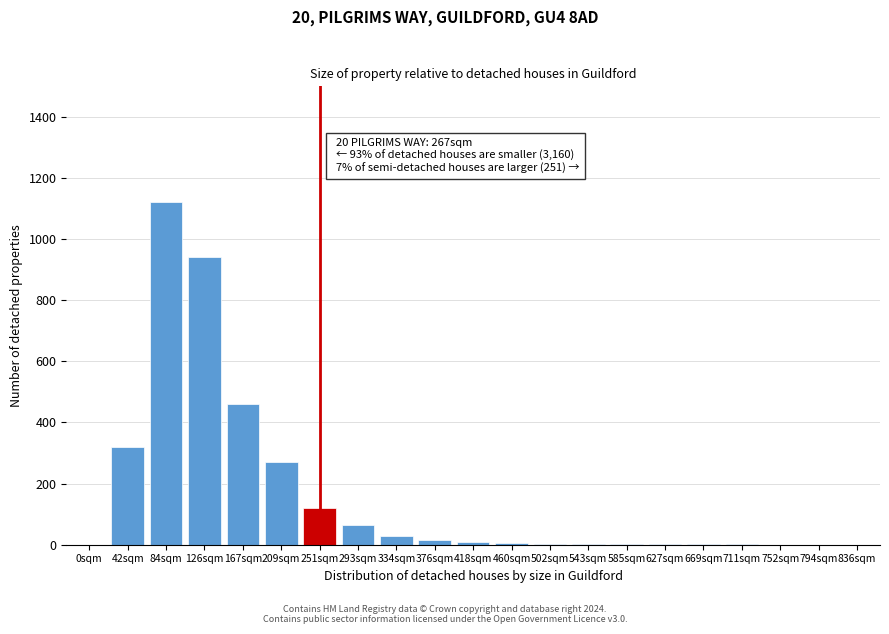

What is the ratio of the value at 126sqm to the value at 334sqm?

31.3